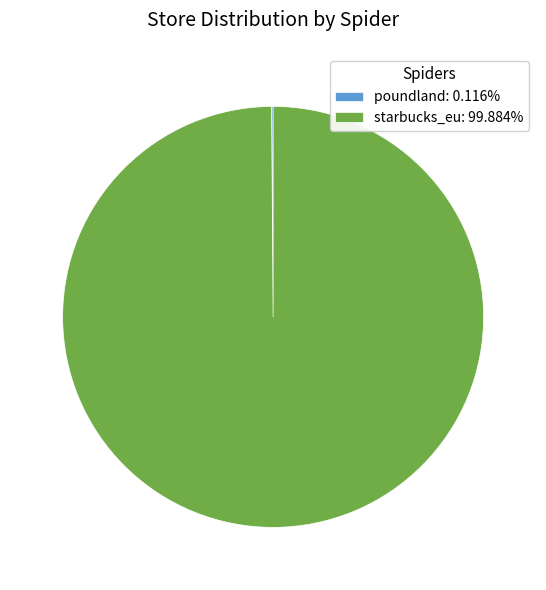

Does starbucks_eu: 99.884% represent more than half of the total?

Yes